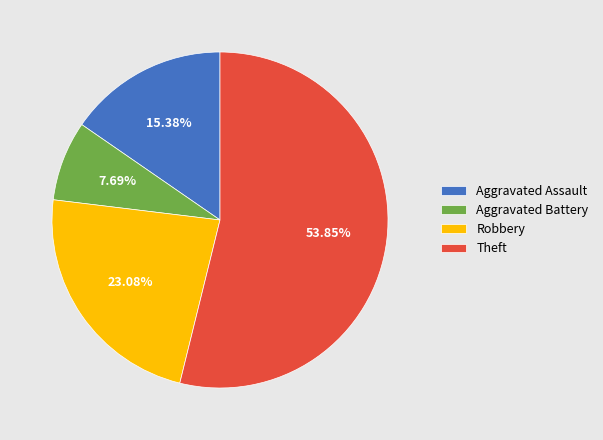

To the nearest percent, what is the average slice percentage?

25%